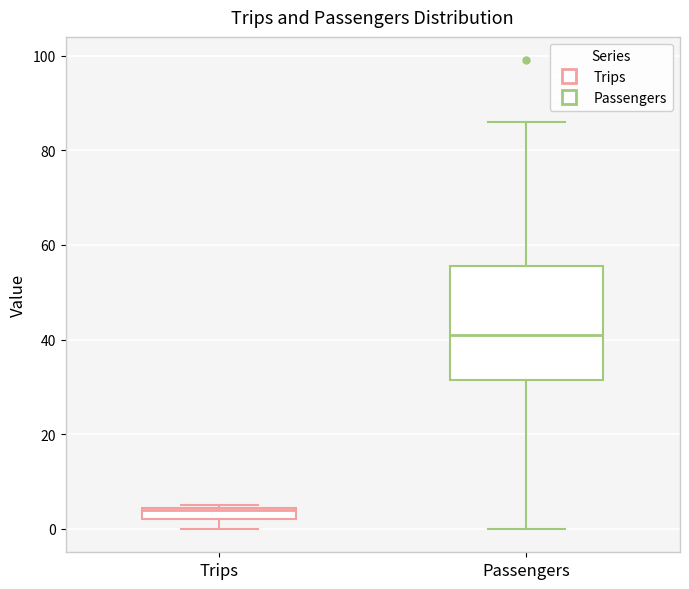

Where is the lower edge of the box for Trips on the y-axis? The values are not printed on the chart, so give them approximately, as read against the axis.

2